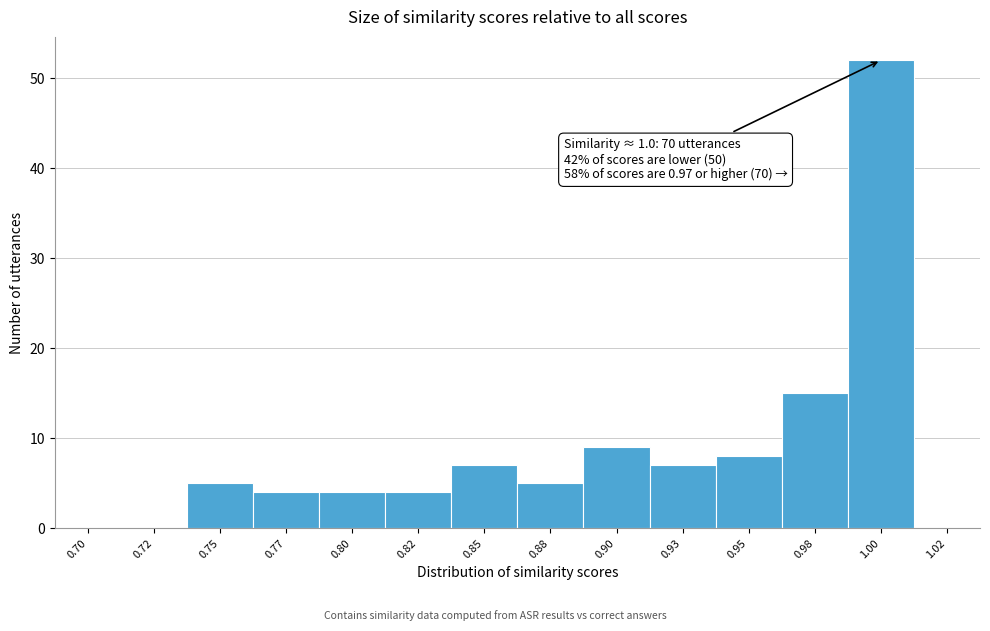

Reading left to right, extract all data points from this chart.

0.70=0	0.72=0	0.75=5	0.77=4	0.80=4	0.82=4	0.85=7	0.88=5	0.90=9	0.93=7	0.95=8	0.98=15	1.00=52	1.02=0